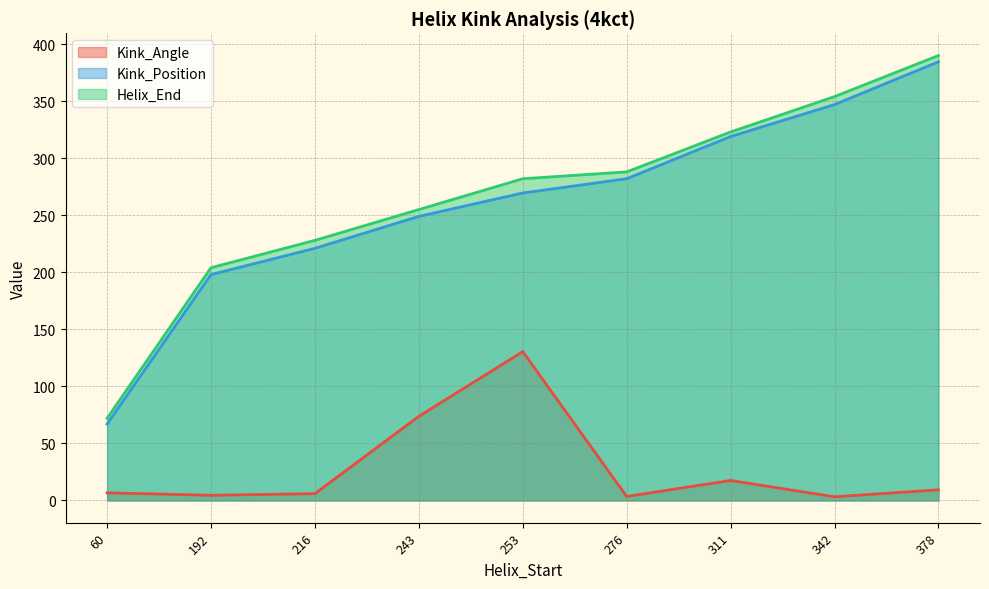

Is the value of Helix_End at 378 greater than the value of Kink_Position at 253?

Yes